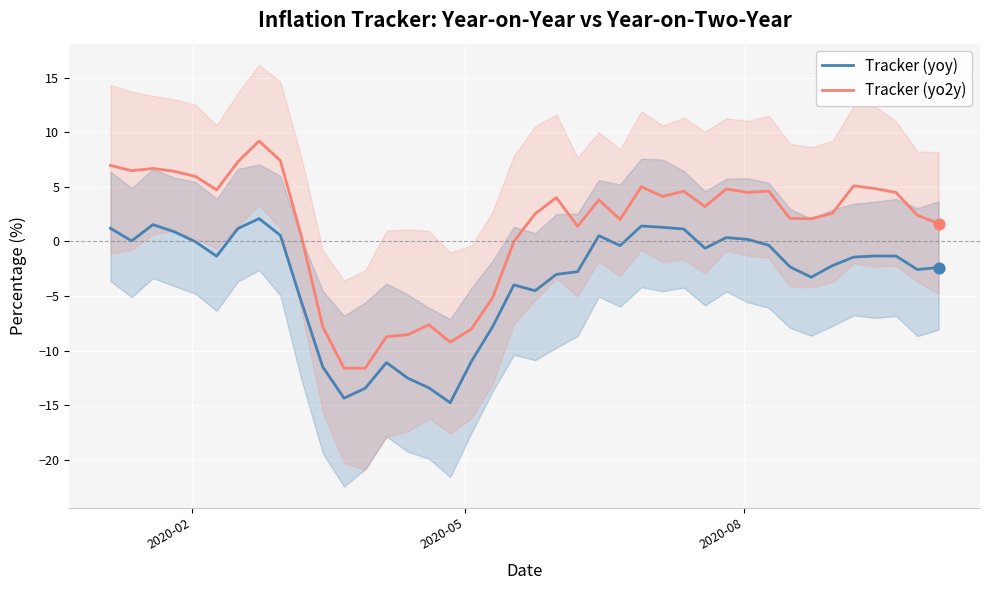

Which series has the largest Y range (max minus min)?

Tracker (yo2y)